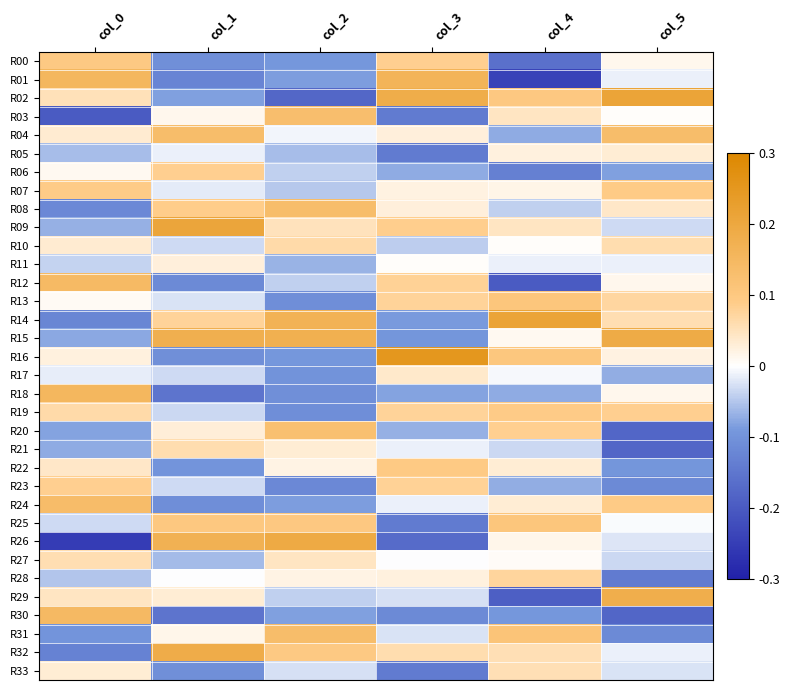

Which has a higher value, col_2 or col_5?

col_5